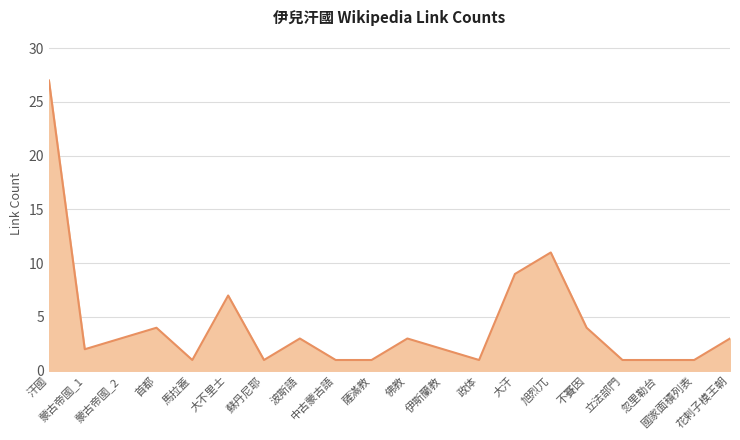

What is the greatest value displayed?

27